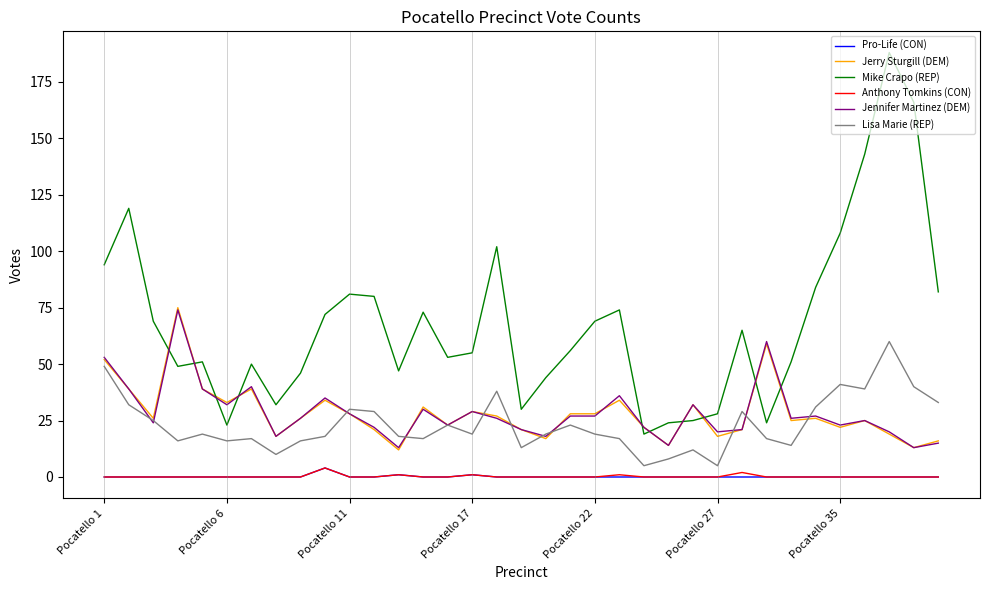

How many lines are shown in the chart?

6